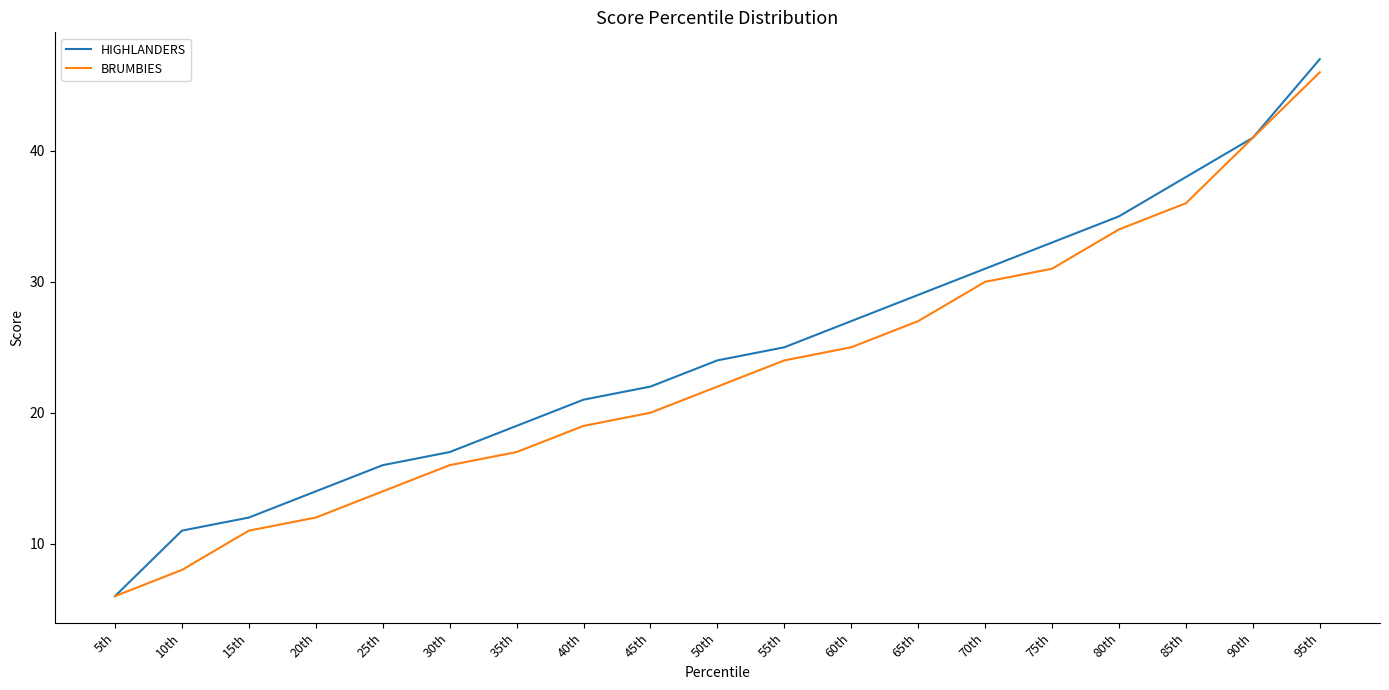

What is the spread (max minus min) of values at 95th?

1